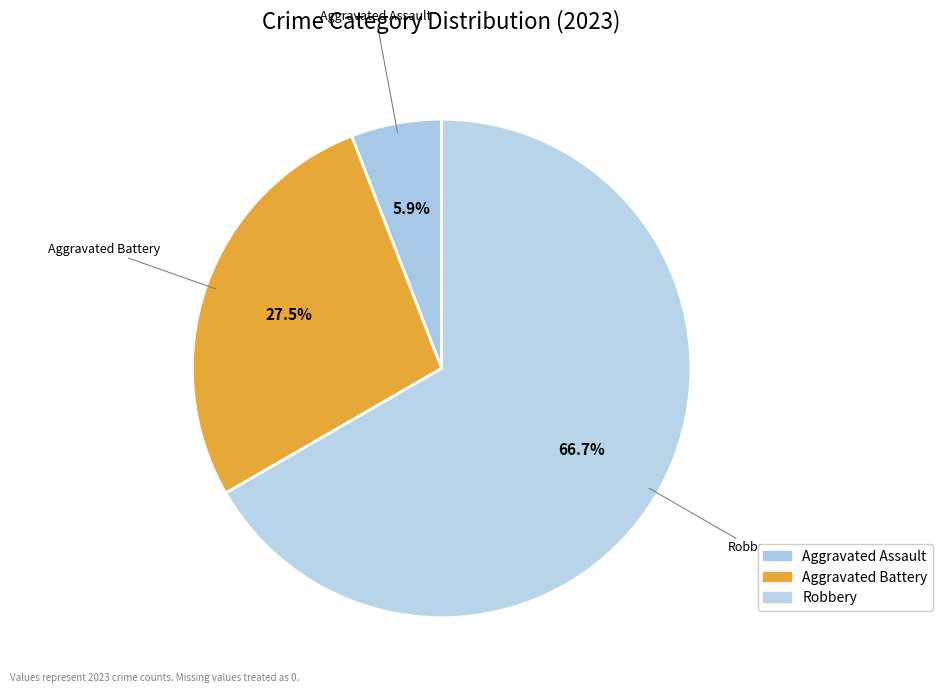

Count the number of slices in the pie.

3